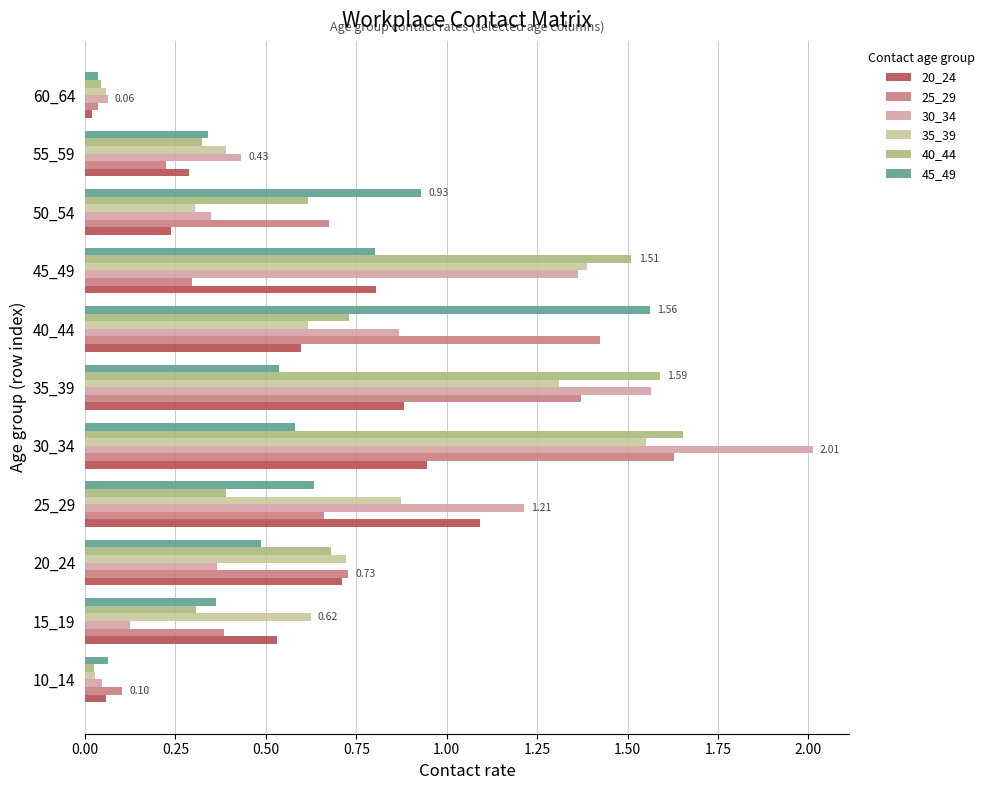

Which series changed the most between 30_34 and 35_39?

30_34